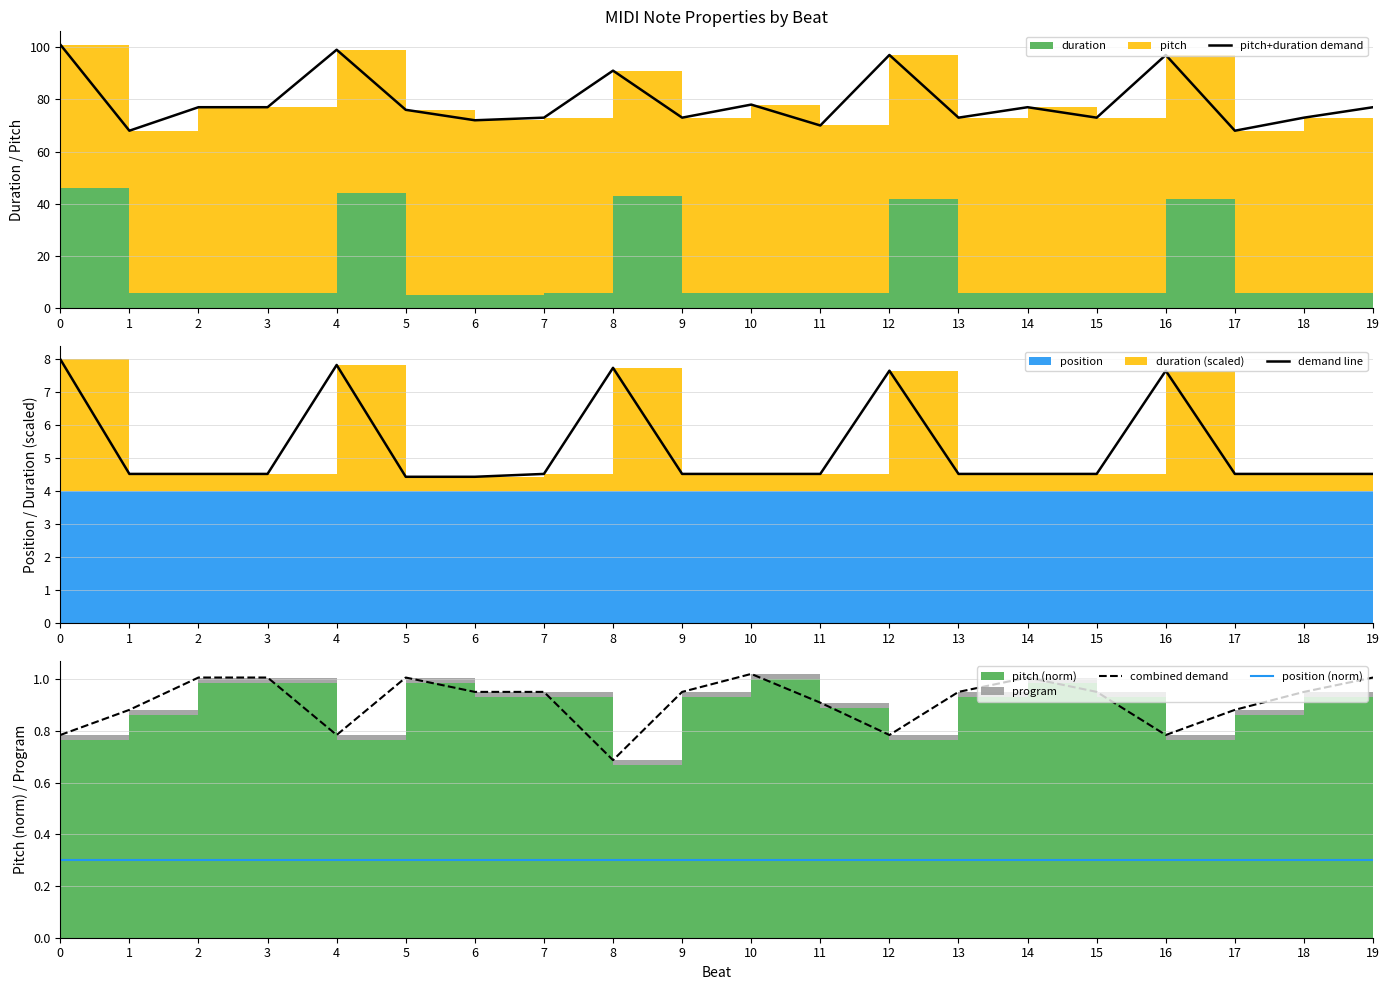

Reading left to right, list all the values displayed in this chart.

pitch+duration demand: 0=101.0	1=68.0	2=77.0	3=77.0	4=99.0	5=76.0	6=72.0	7=73.0	8=91.0	9=73.0	10=78.0	11=70.0	12=97.0	13=73.0	14=77.0	15=73.0	16=97.0	17=68.0	18=73.0	19=77.0
demand line: 0=8.0	1=4.5	2=4.5	3=4.5	4=7.8	5=4.4	6=4.4	7=4.5	8=7.7	9=4.5	10=4.5	11=4.5	12=7.7	13=4.5	14=4.5	15=4.5	16=7.7	17=4.5	18=4.5	19=4.5
combined demand: 0=0.8	1=0.9	2=1.0	3=1.0	4=0.8	5=1.0	6=1.0	7=1.0	8=0.7	9=1.0	10=1.0	11=0.9	12=0.8	13=1.0	14=1.0	15=1.0	16=0.8	17=0.9	18=1.0	19=1.0
position (norm): 0=0.3	1=0.3	2=0.3	3=0.3	4=0.3	5=0.3	6=0.3	7=0.3	8=0.3	9=0.3	10=0.3	11=0.3	12=0.3	13=0.3	14=0.3	15=0.3	16=0.3	17=0.3	18=0.3	19=0.3